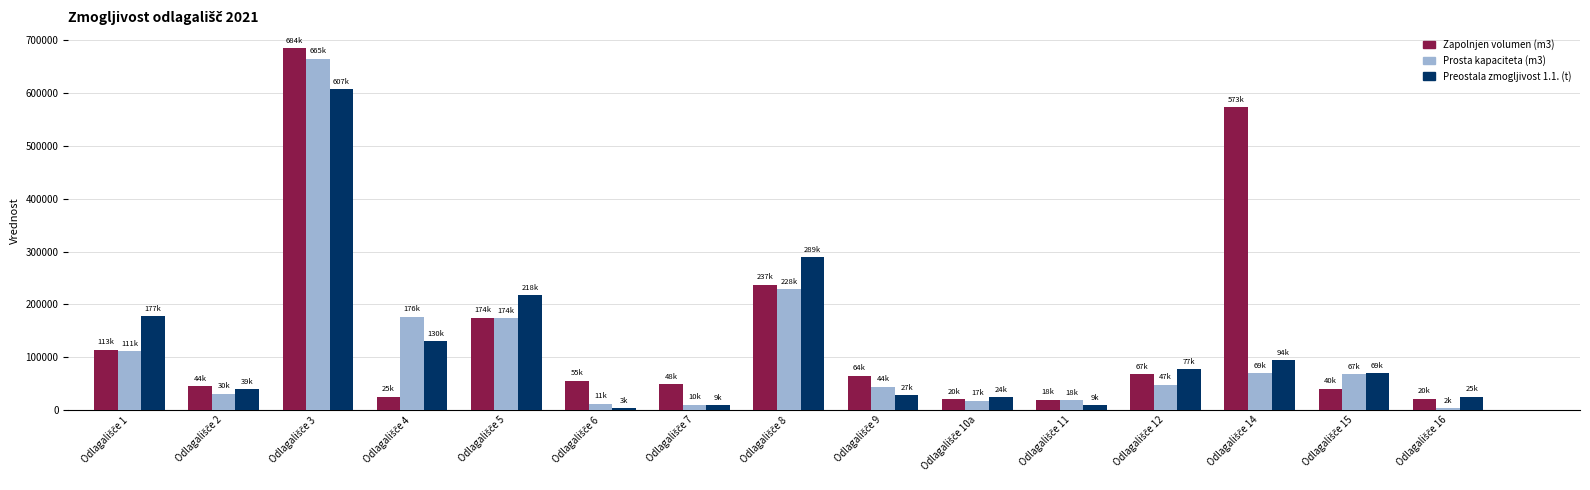

Which series has the largest range (max minus min)?

Zapolnjen volumen (m3)